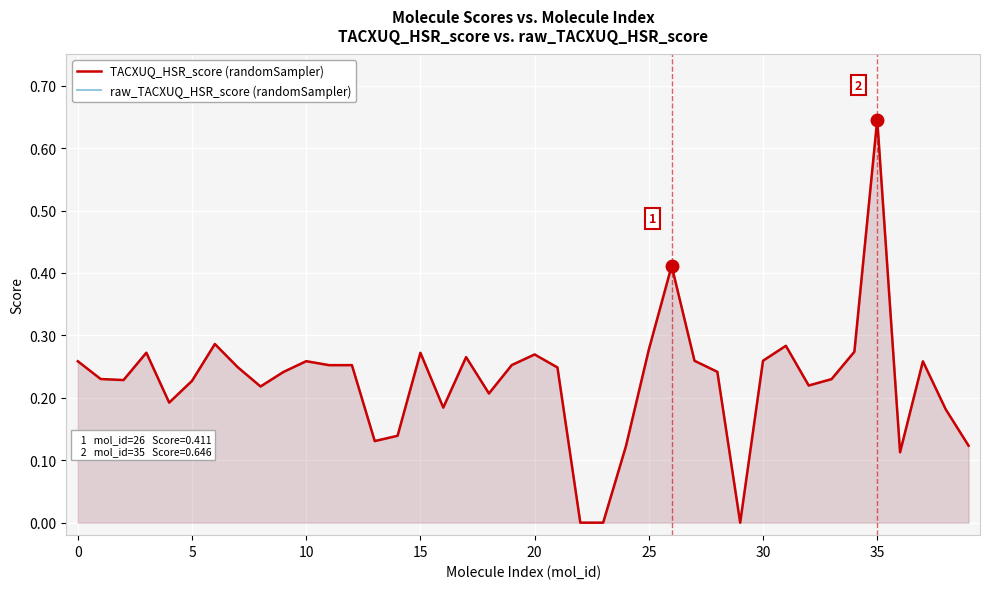

What is the maximum value shown in the chart?

0.6